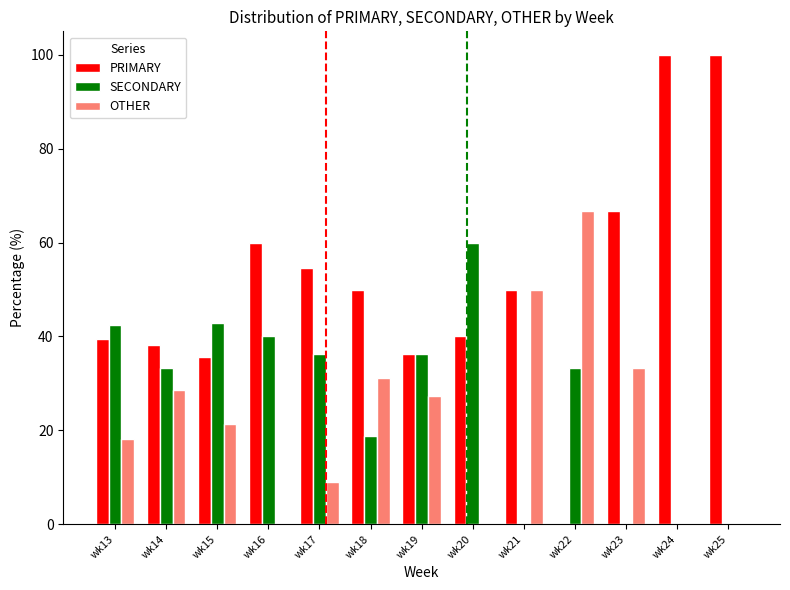

The PRIMARY series shows 15.9 at wk21. True or false?

False